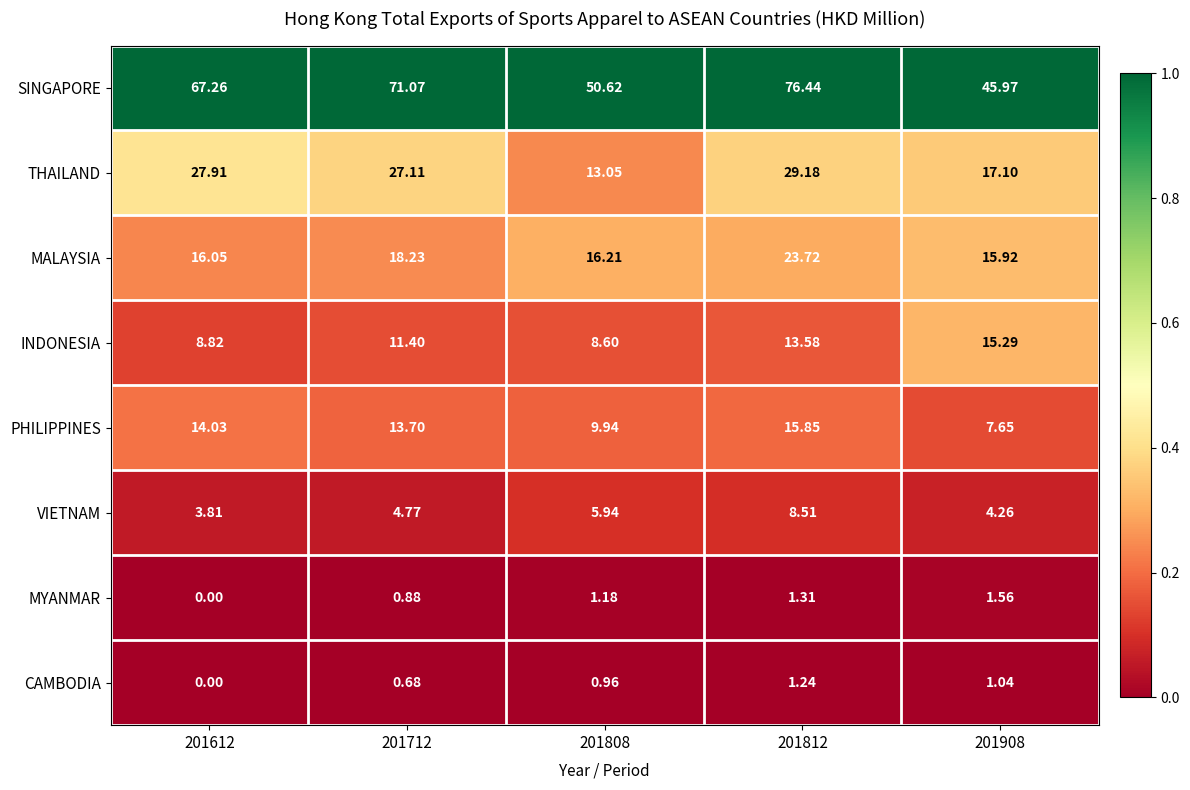

List the series in order of their peak value, highest first.

SINGAPORE, THAILAND, MALAYSIA, PHILIPPINES, INDONESIA, VIETNAM, MYANMAR, CAMBODIA